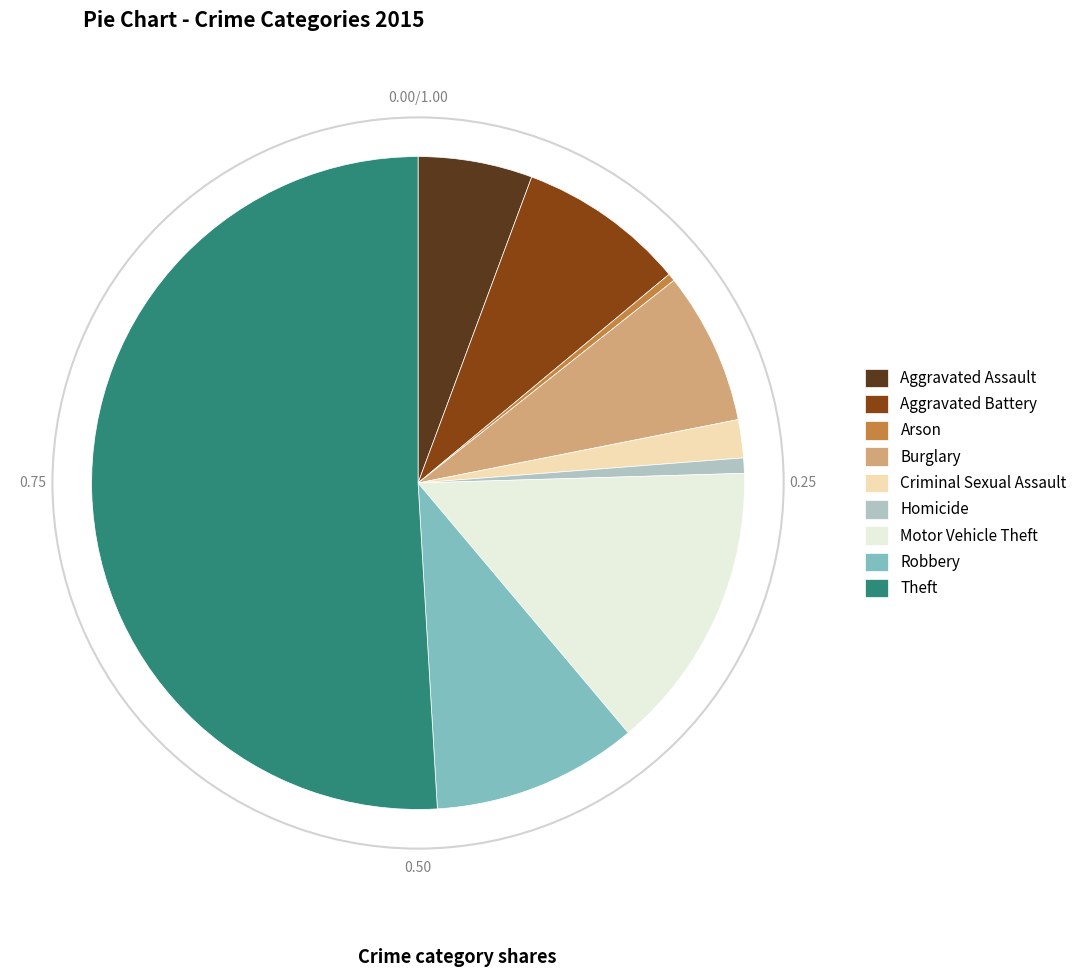

What is the majority slice?

Theft